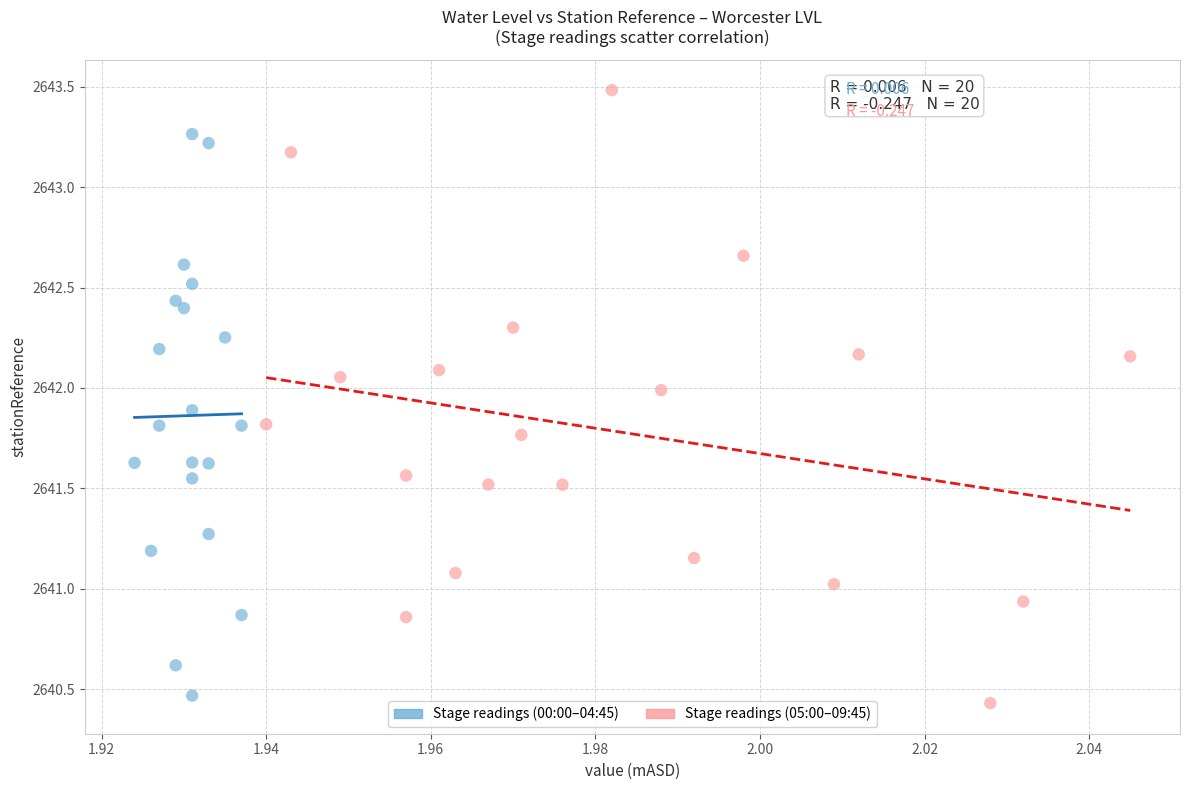

Which series reaches the maximum Y coordinate?

Stage readings (05:00–09:45)